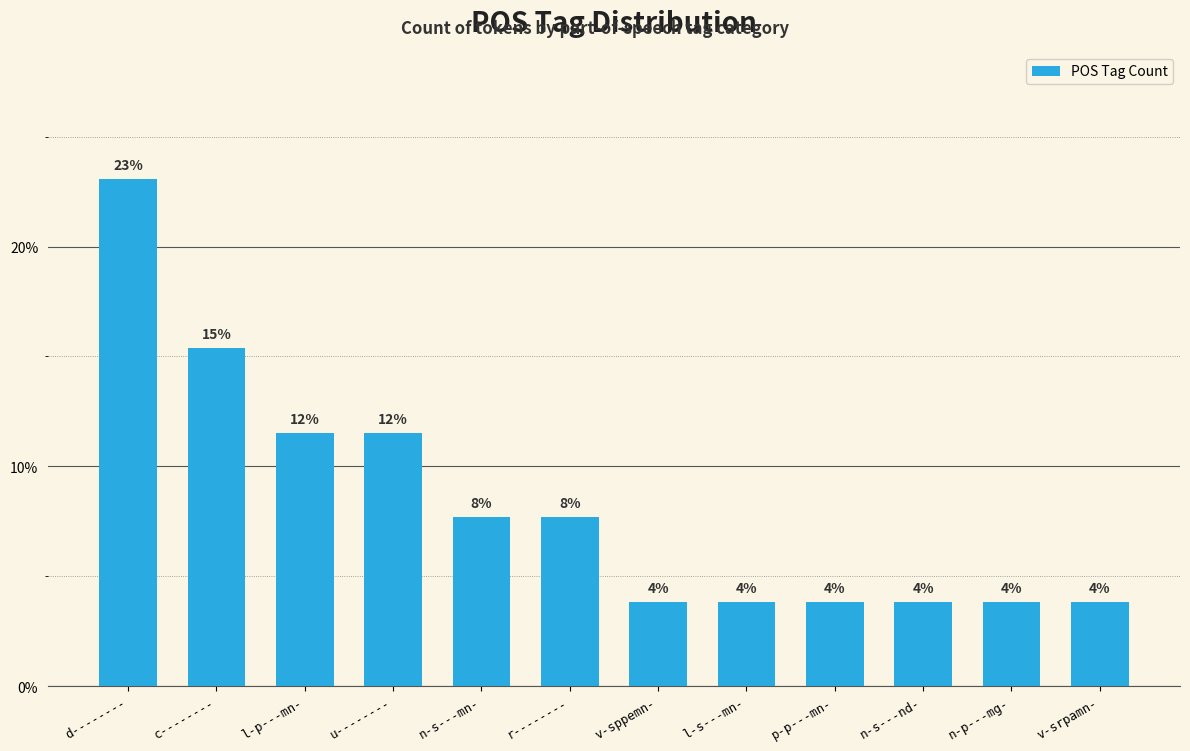

Where is the data nearest to the value 13?

l-p---mn-